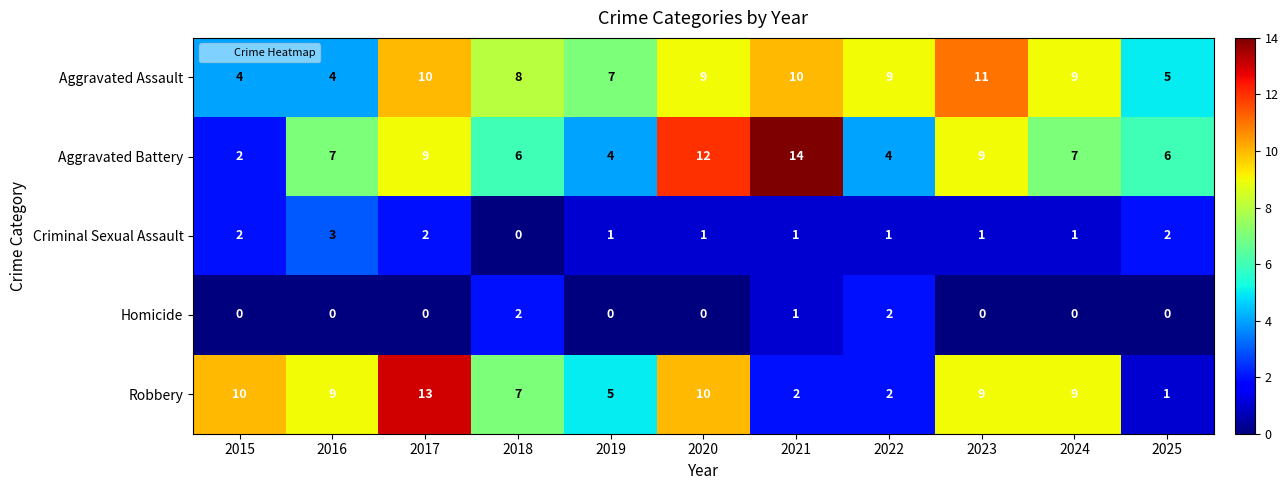

What is the difference between the maximum and minimum values in the Criminal Sexual Assault series?

3